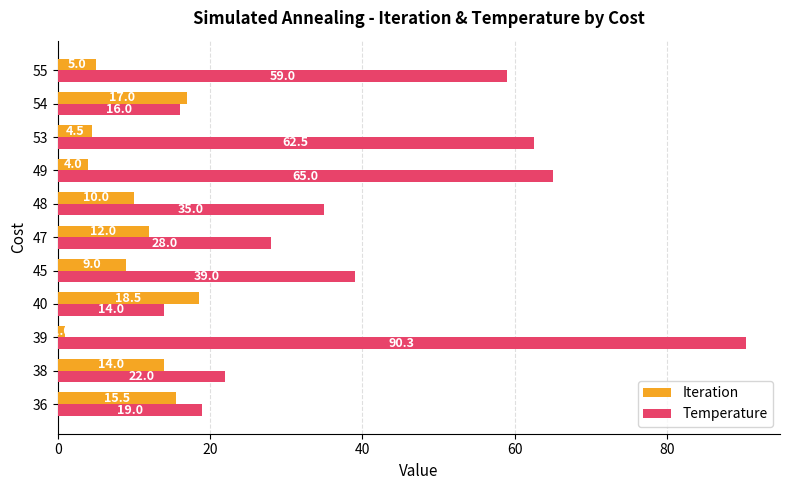

What is the difference between the maximum and minimum values in the Temperature series?

76.3